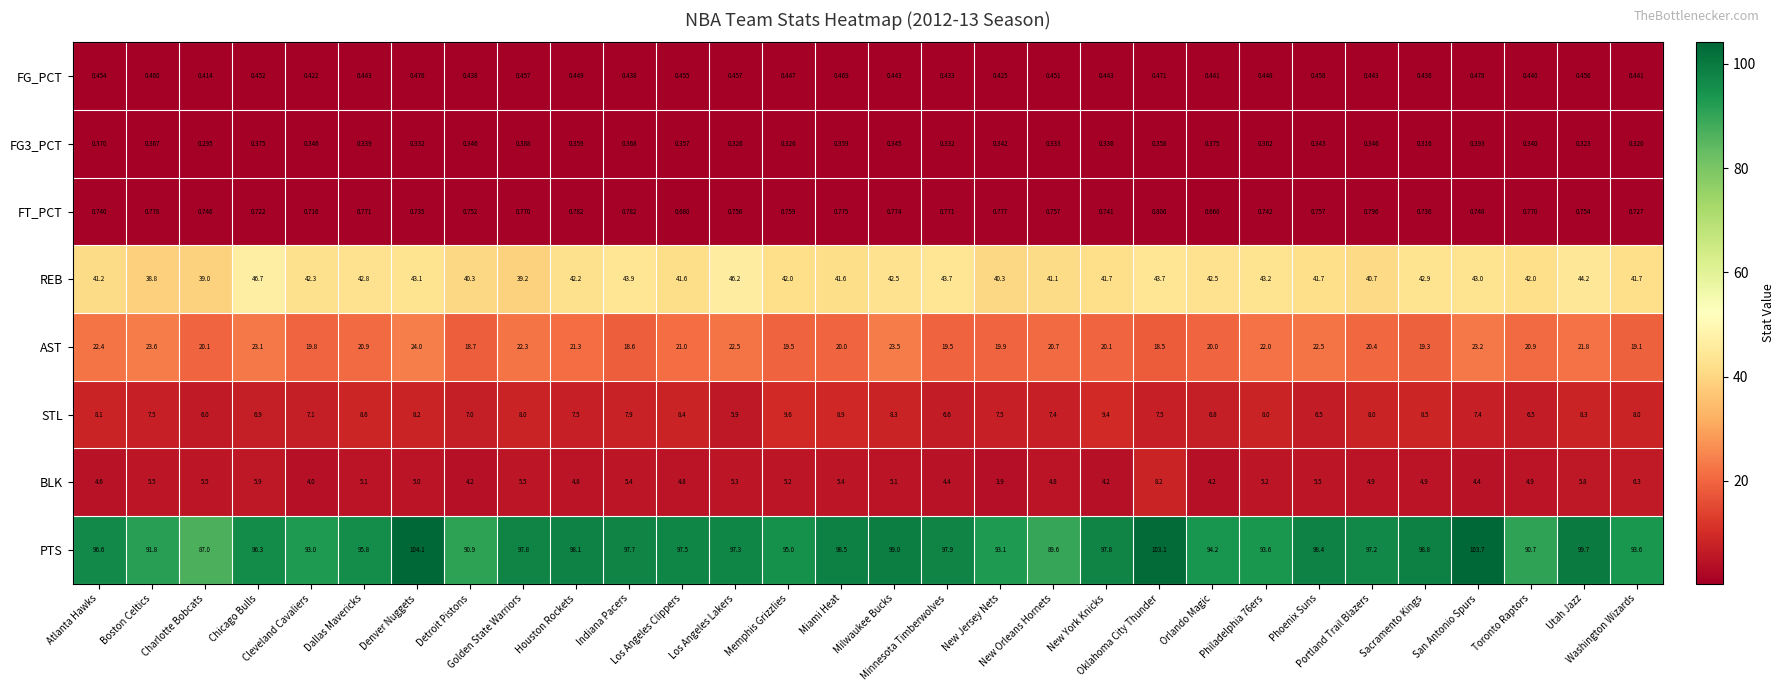

Which series has the largest total across all categories?

PTS